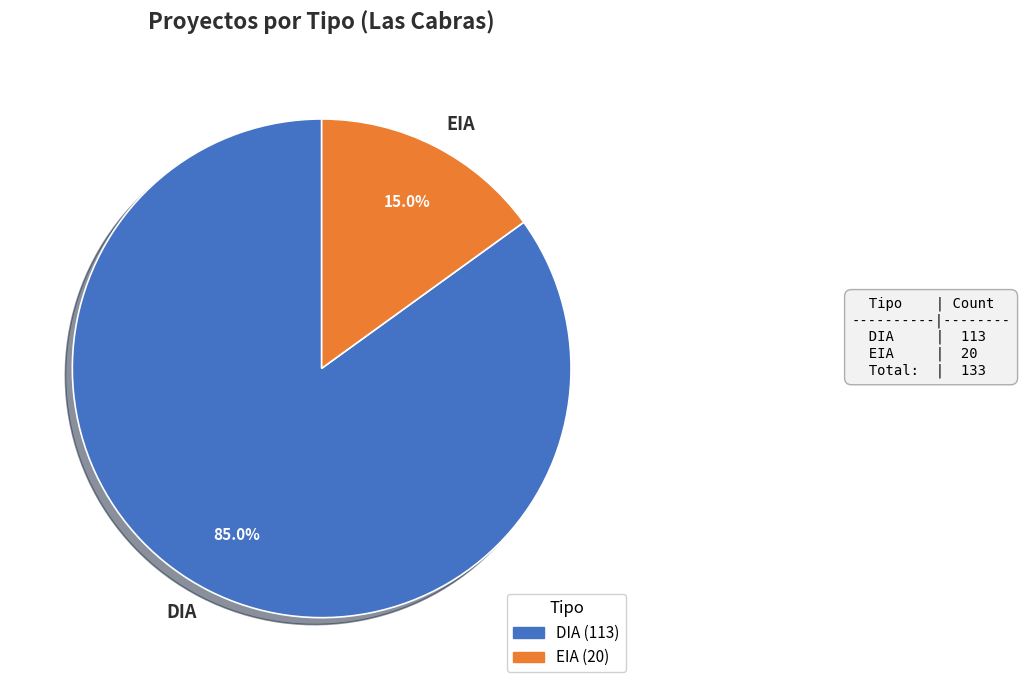

Rank the categories by value from lowest to highest.

EIA, DIA